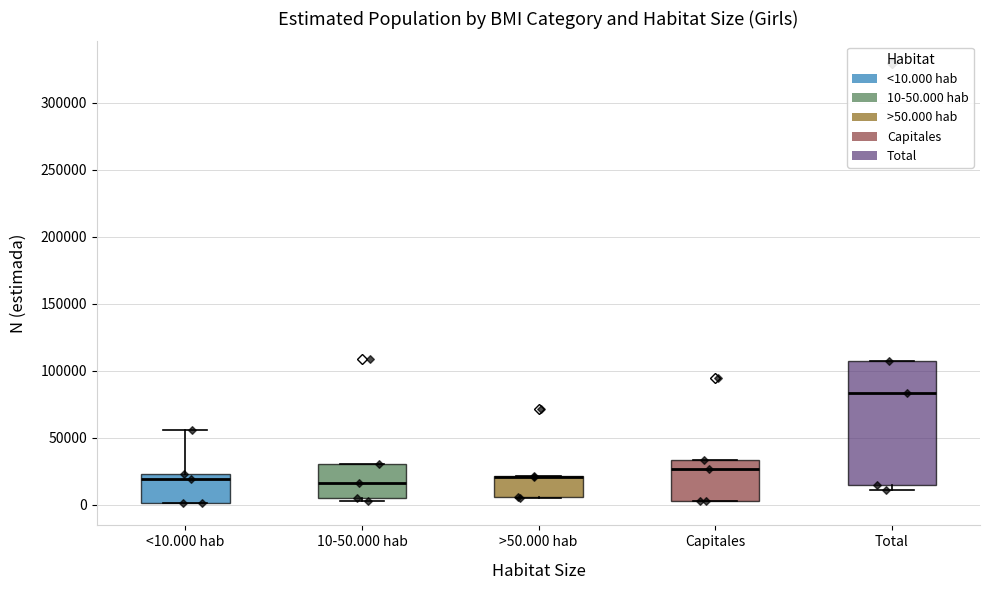

Where does the median line of the box for 10-50.000 hab sit on the y-axis? The values are not printed on the chart, so give them approximately, as read against the axis.

15000